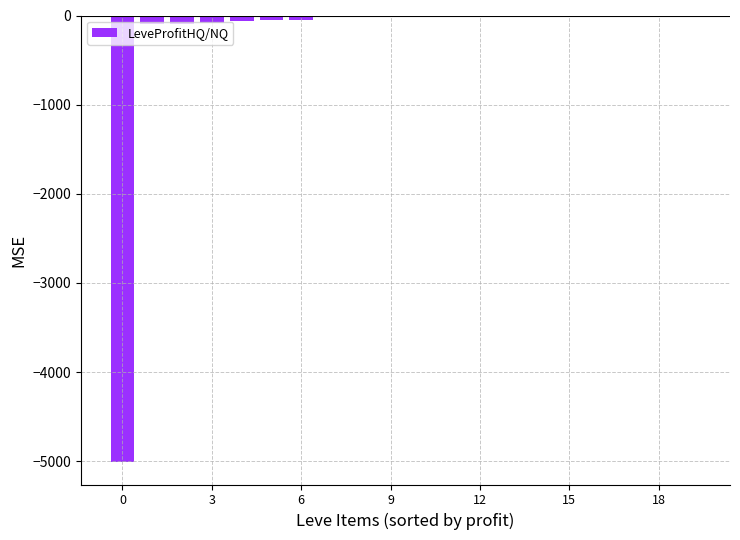

What is the sum of all values?

-5507.0